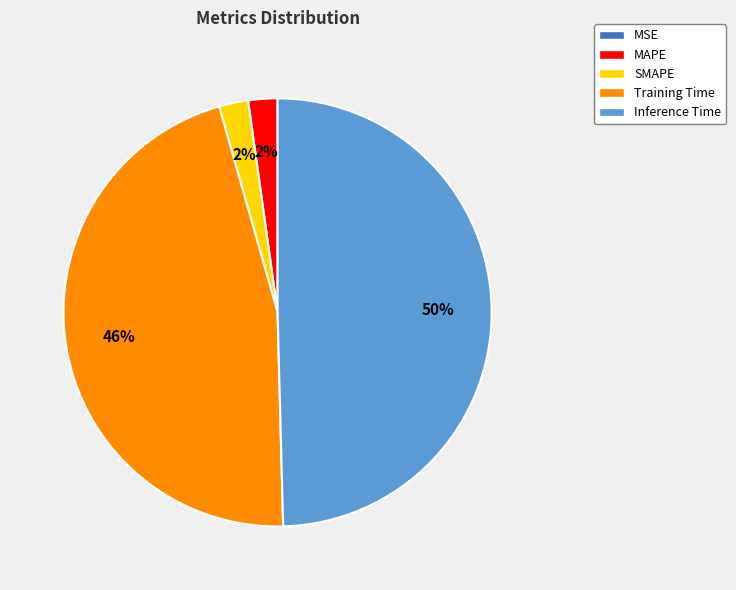

To the nearest percent, what portion does SMAPE represent?

2%